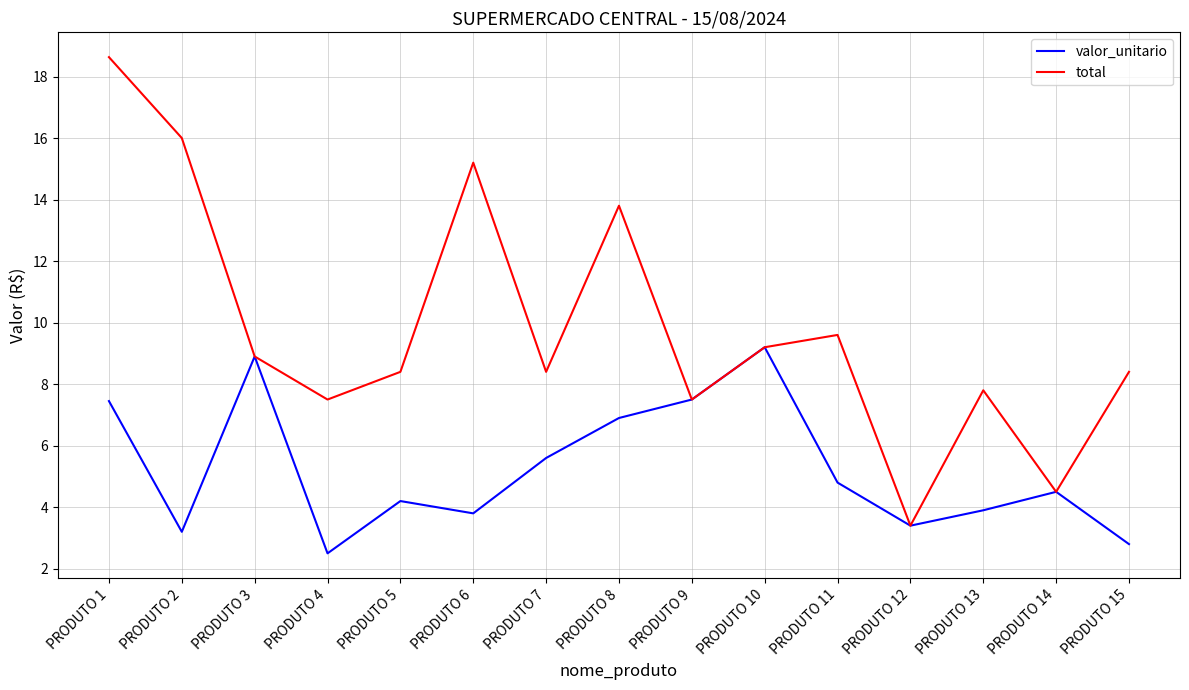

Count the number of categories in the chart.

15